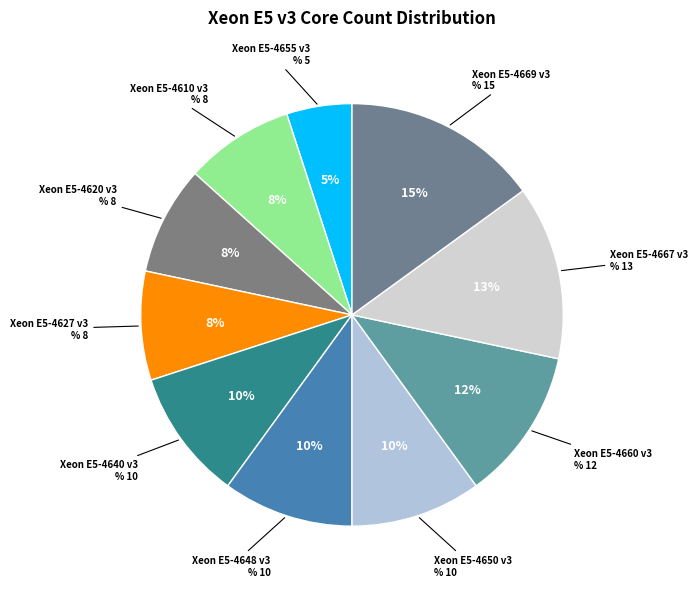

To the nearest percent, what is the combined percentage of Xeon E5-4660 v3 and Xeon E5-4627 v3?

20%